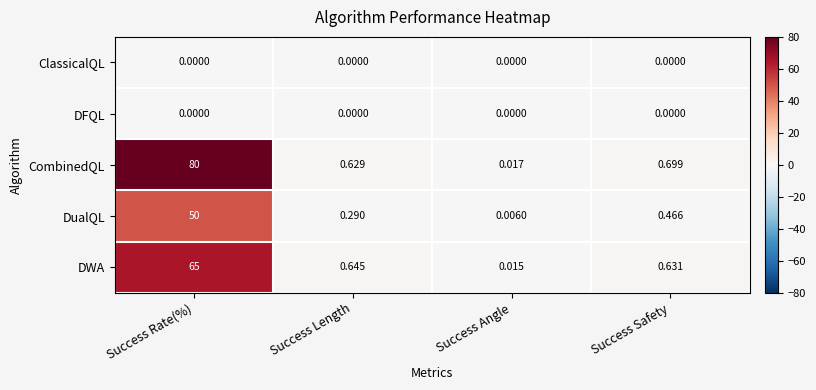

Which series has the widest spread of values?

CombinedQL